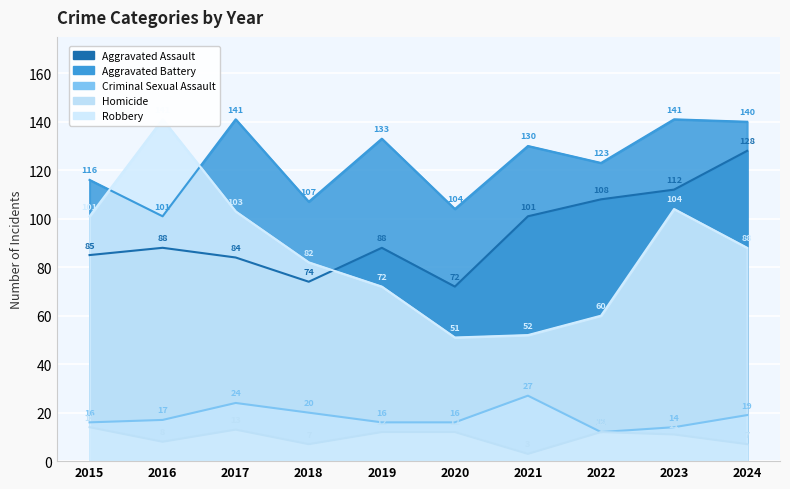

Reading right to left, list all the values displayed in this chart.

Aggravated Assault: 2024=128	2023=112	2022=108	2021=101	2020=72	2019=88	2018=74	2017=84	2016=88	2015=85
Aggravated Battery: 2024=140	2023=141	2022=123	2021=130	2020=104	2019=133	2018=107	2017=141	2016=101	2015=116
Criminal Sexual Assault: 2024=19	2023=14	2022=12	2021=27	2020=16	2019=16	2018=20	2017=24	2016=17	2015=16
Homicide: 2024=7	2023=11	2022=12	2021=3	2020=12	2019=12	2018=7	2017=13	2016=8	2015=14
Robbery: 2024=88	2023=104	2022=60	2021=52	2020=51	2019=72	2018=82	2017=103	2016=141	2015=101